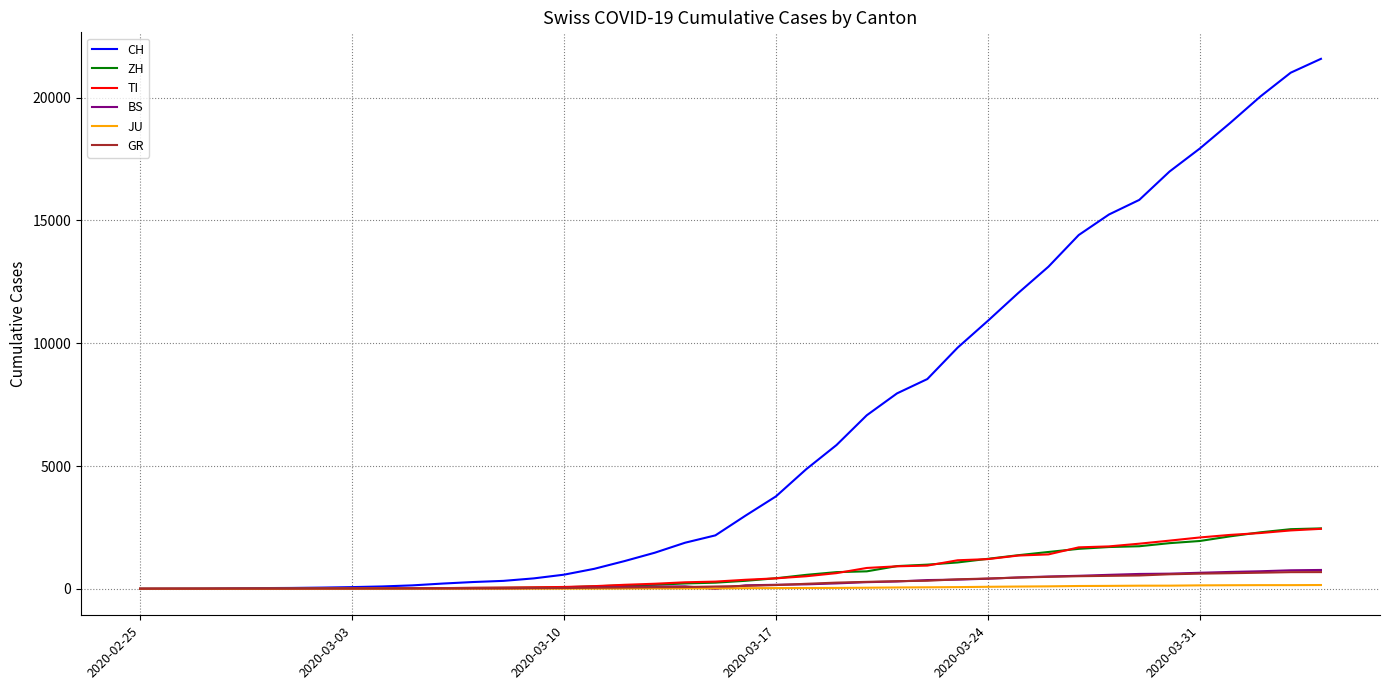

Which series has the largest total across all categories?

CH